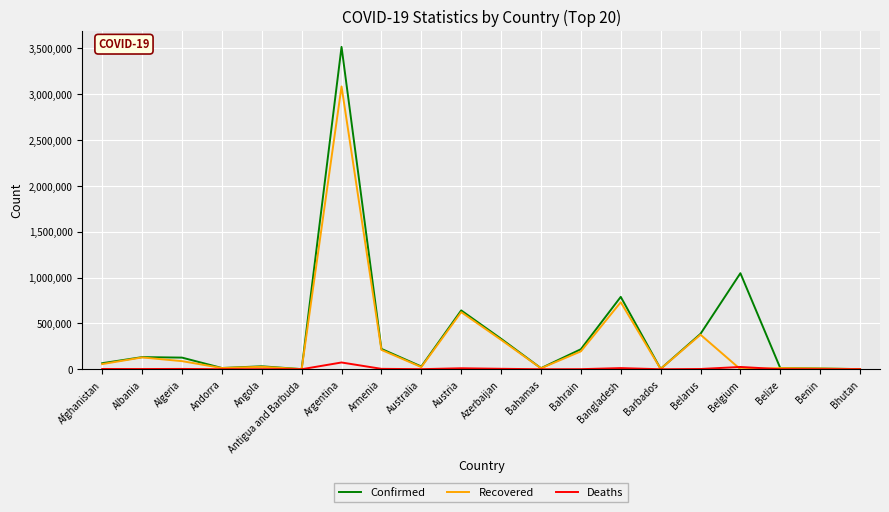

What is the difference between the maximum and second lowest values in the Recovered series?

3082112